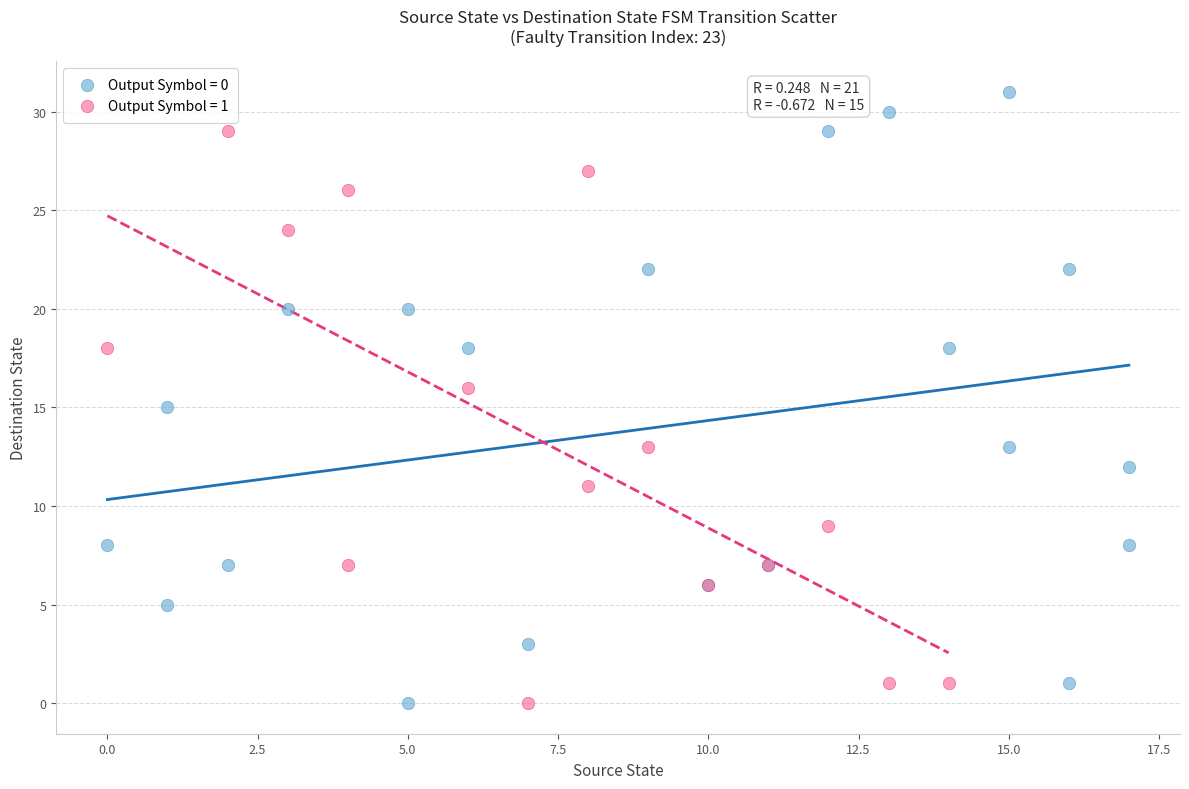

Which series reaches the maximum Y coordinate?

Output Symbol = 0